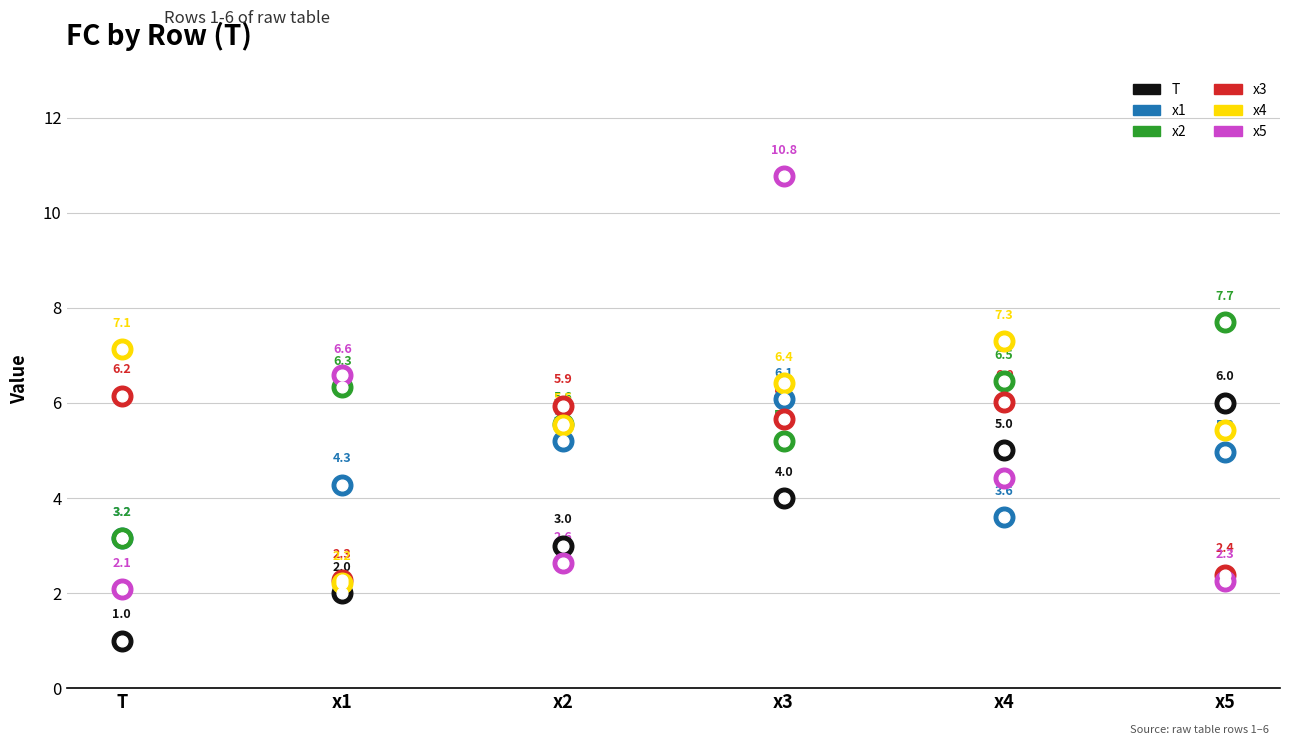

What are all the series names shown in the legend?

T, x1, x2, x3, x4, x5